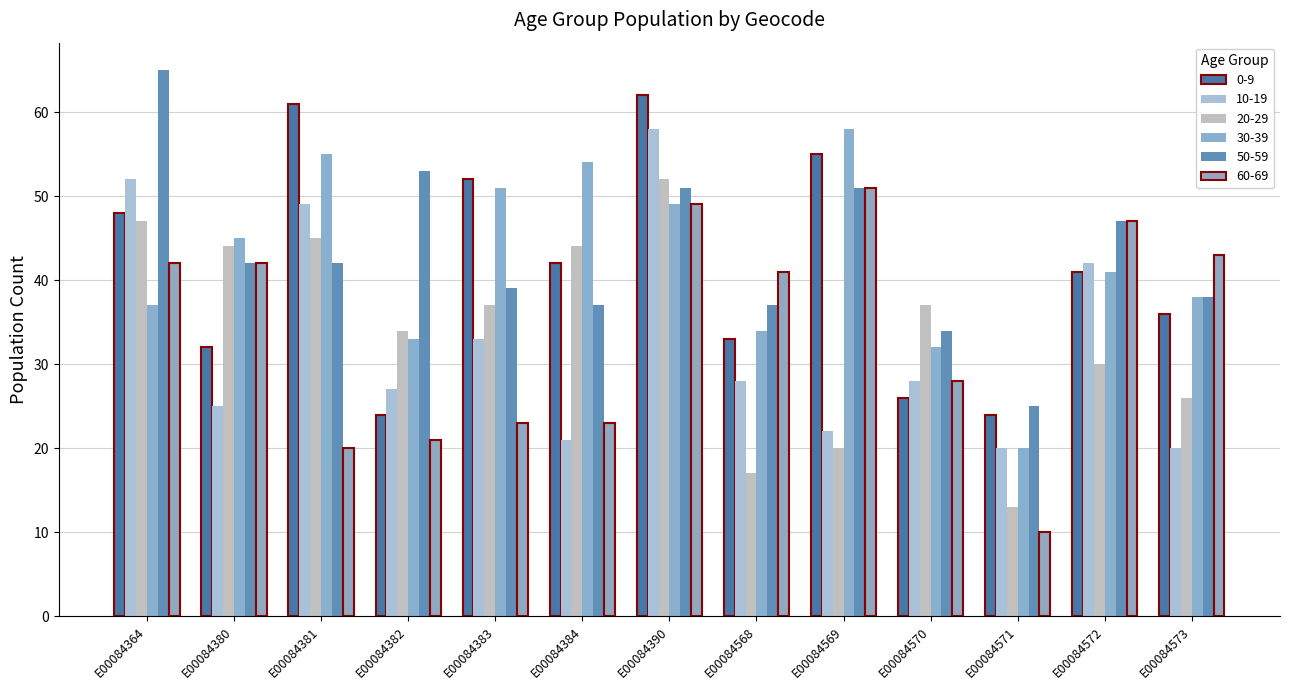

What is the sum of all 60-69 values?

440